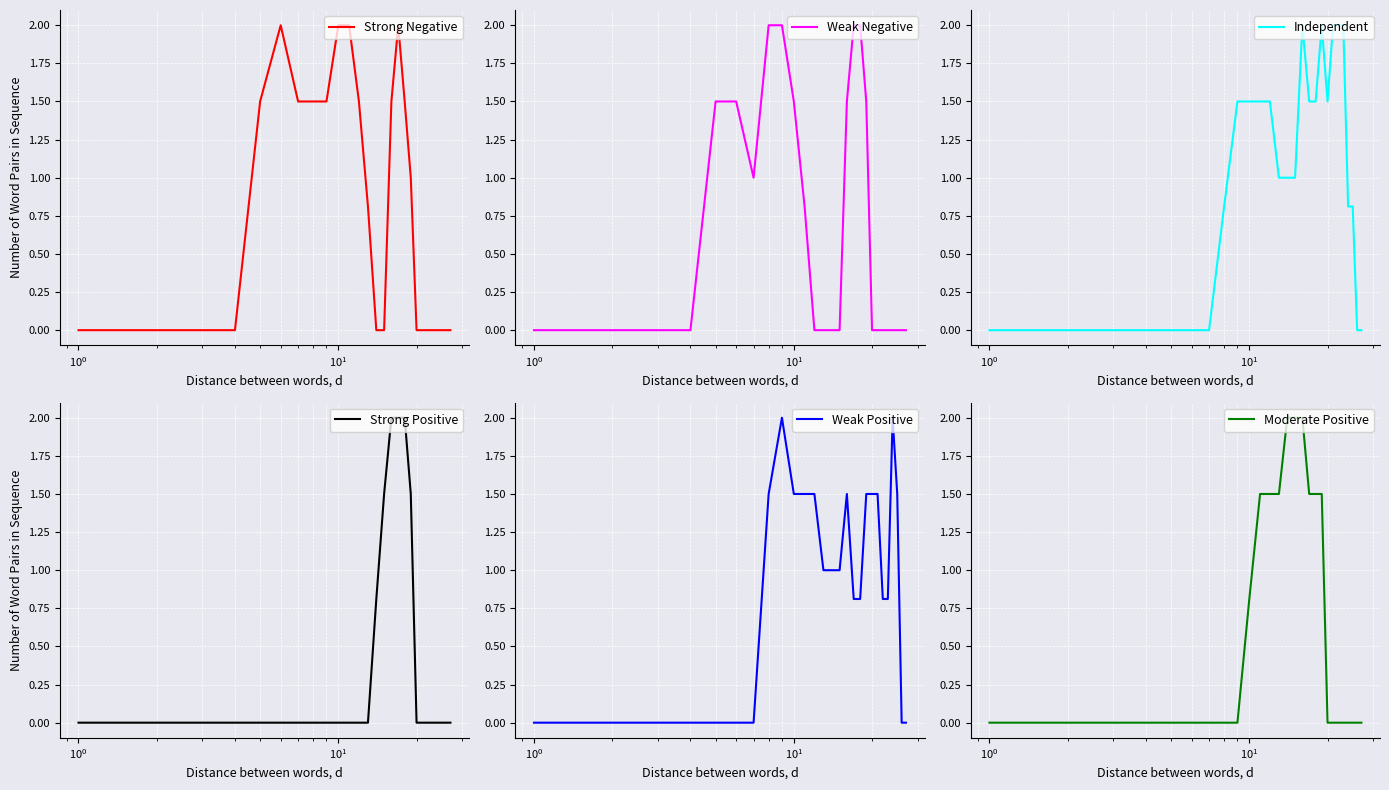

What are all the series names shown in the legend?

Strong Negative, Weak Negative, Independent, Strong Positive, Weak Positive, Moderate Positive